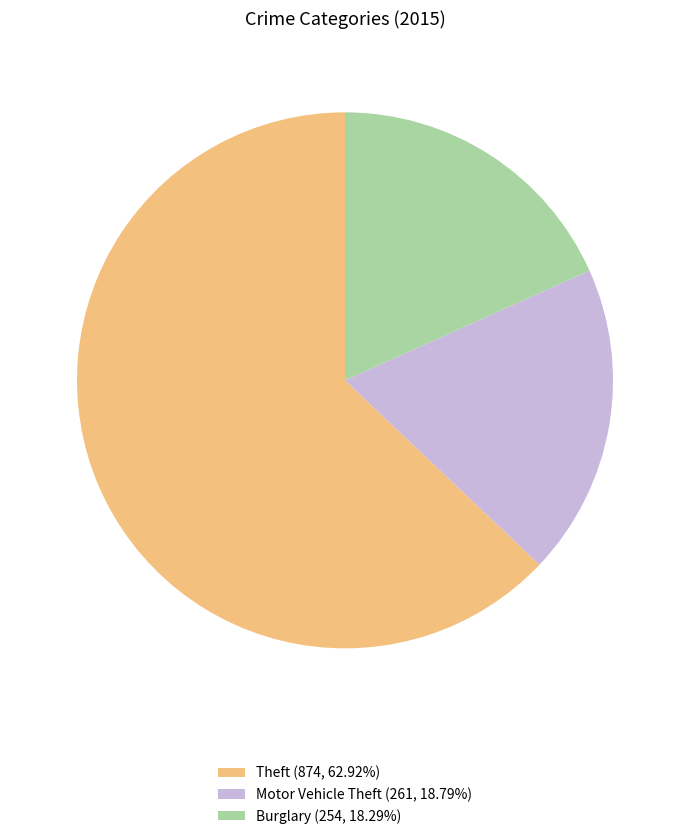

Does Burglary (254, 18.29%) represent more than half of the total?

No